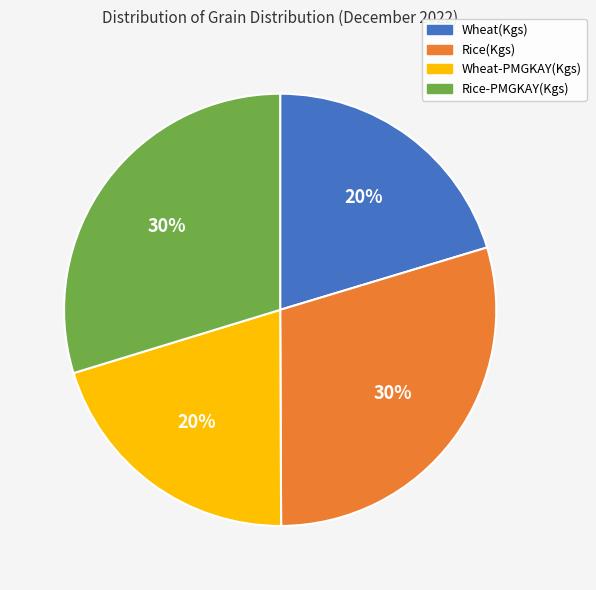

Approximately how many times larger is the value at Rice-PMGKAY(Kgs) compared to Wheat-PMGKAY(Kgs)?

1.5